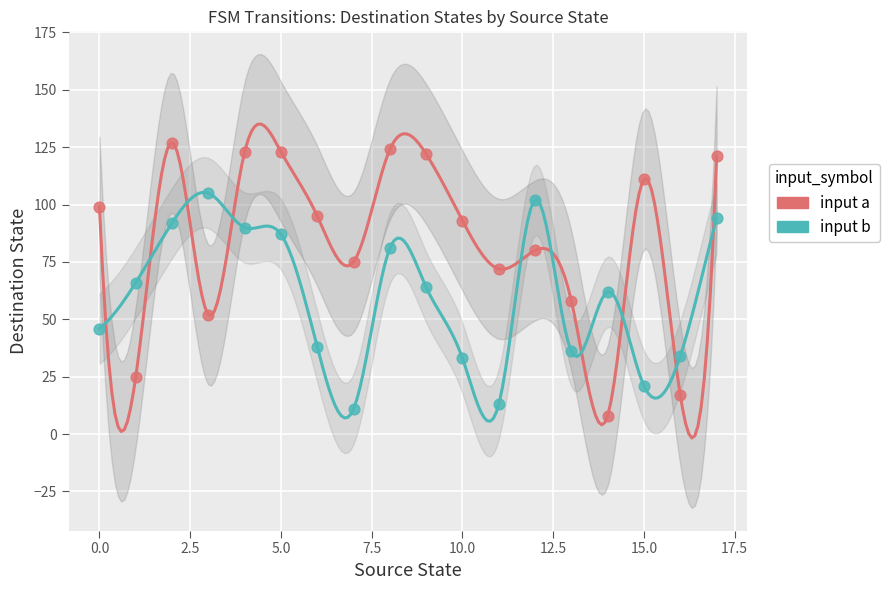

Which series has the widest spread of Y values?

input a